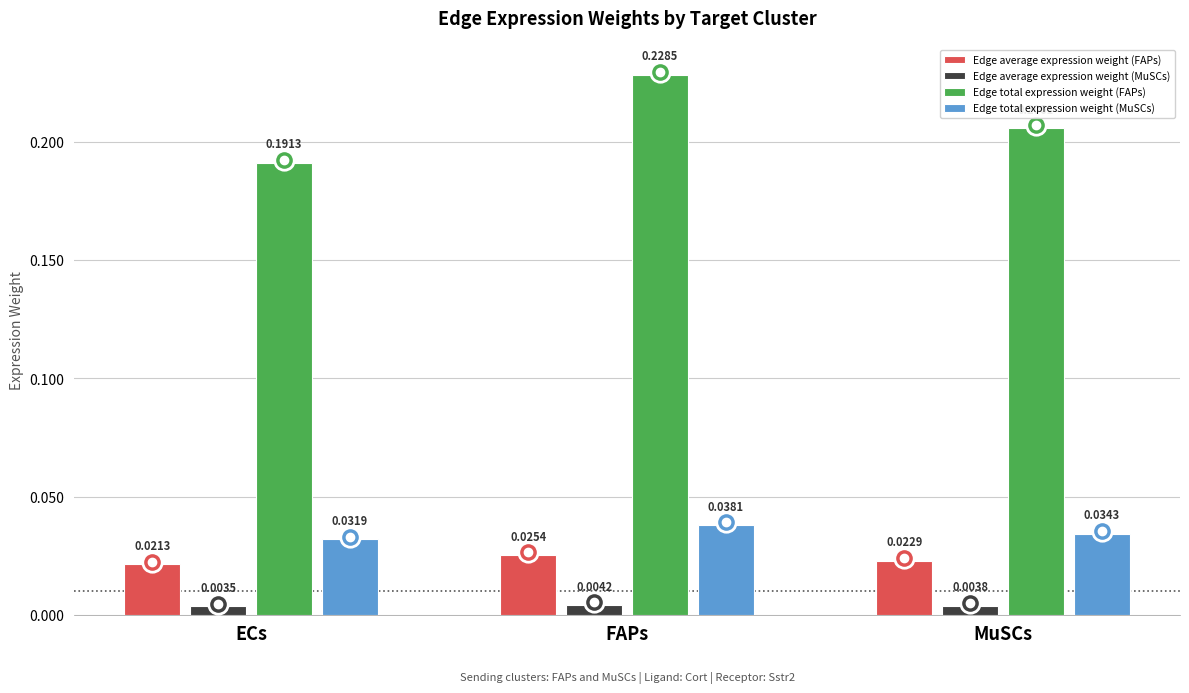

Is the value of Edge average expression weight (MuSCs) at ECs greater than the value of Edge total expression weight (MuSCs) at ECs?

No